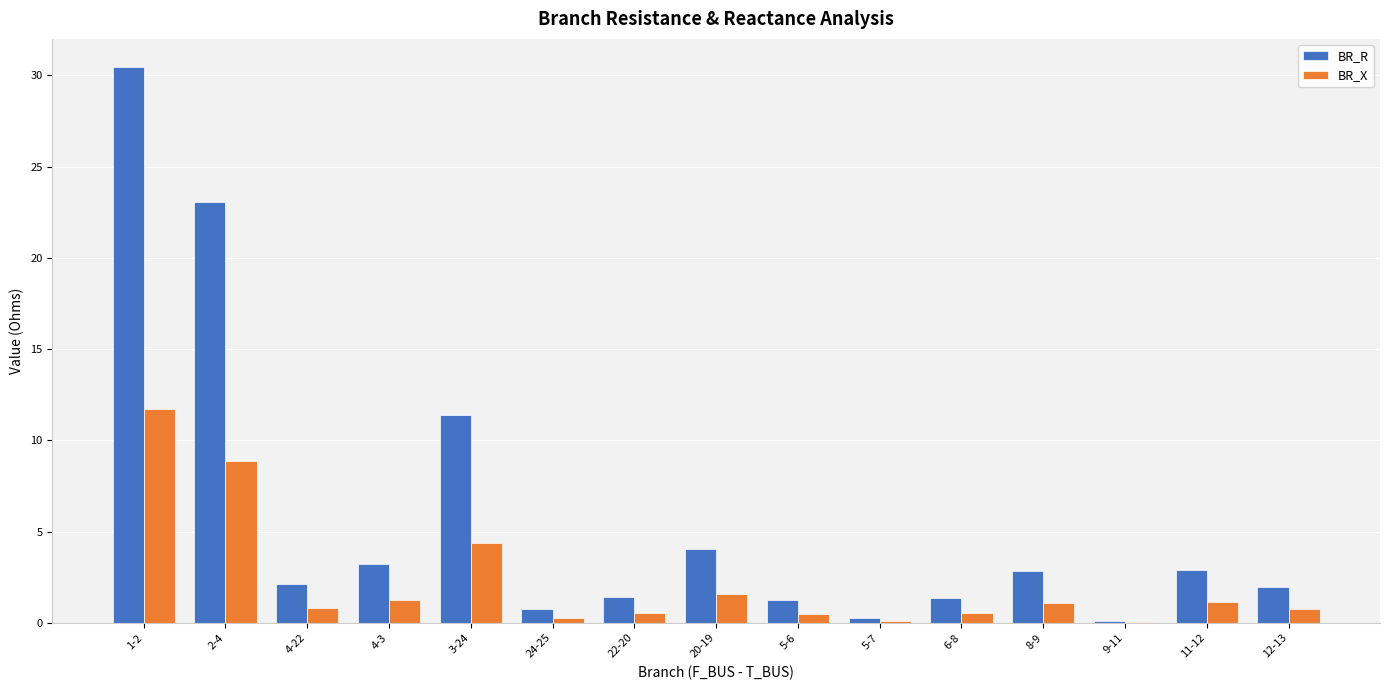

The BR_R series shows 5.4 at 4-3. True or false?

False